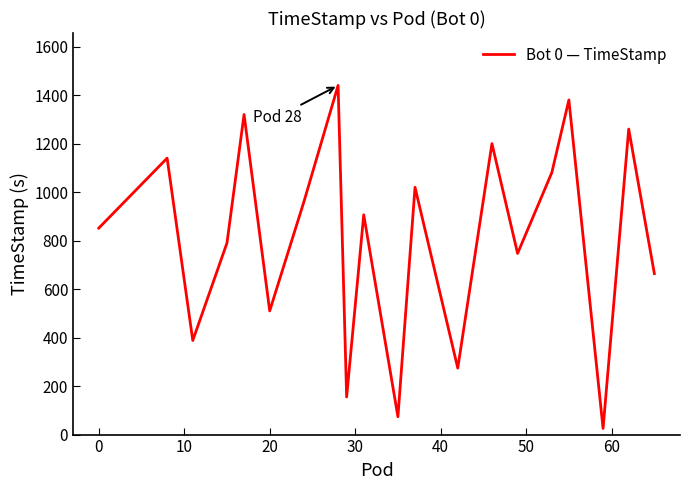

What is the maximum value shown in the chart?

1440.0